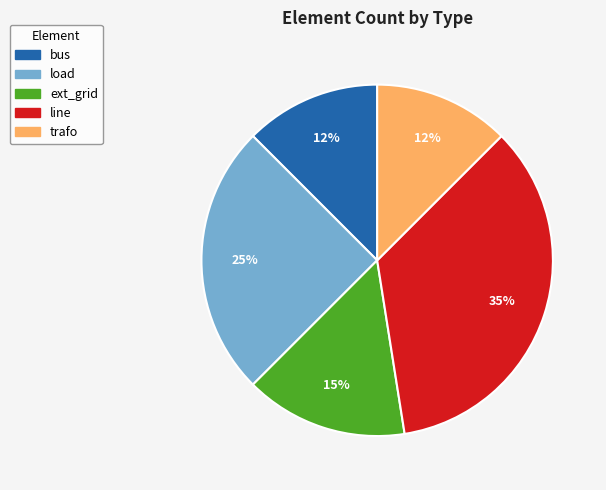

The line slice represents 35% of the pie. True or false?

True